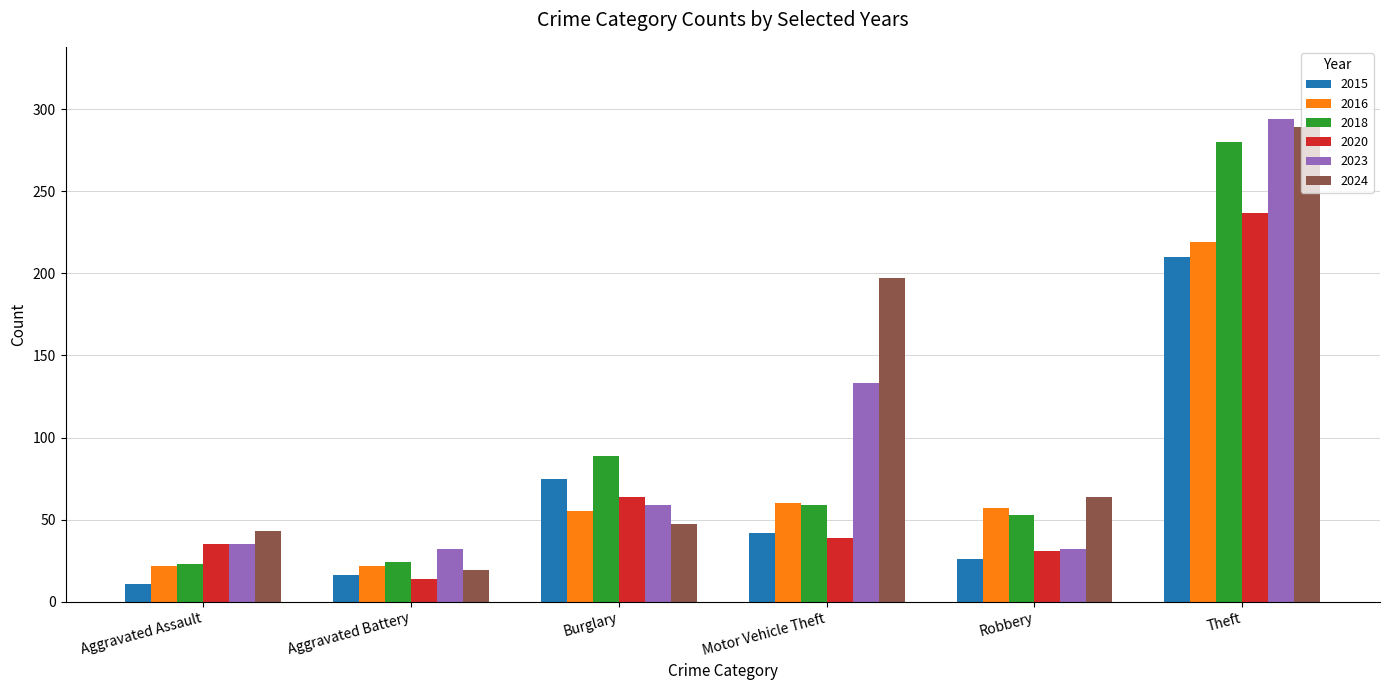

How many groups of bars are there?

6